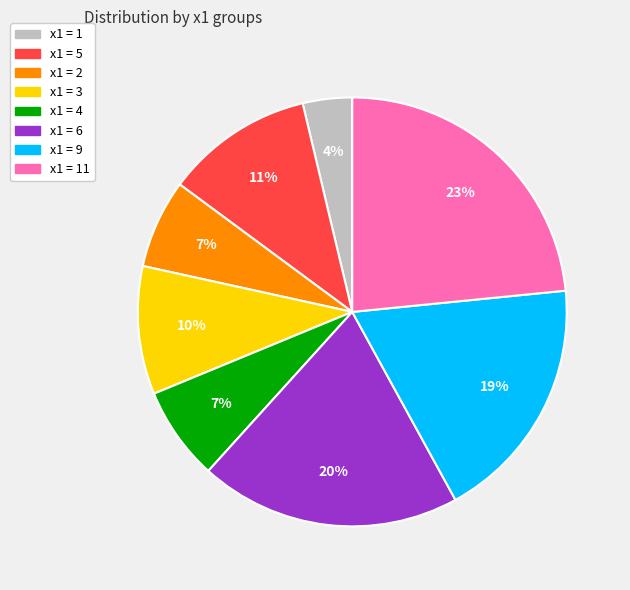

To the nearest percent, what is the average slice percentage?

12%